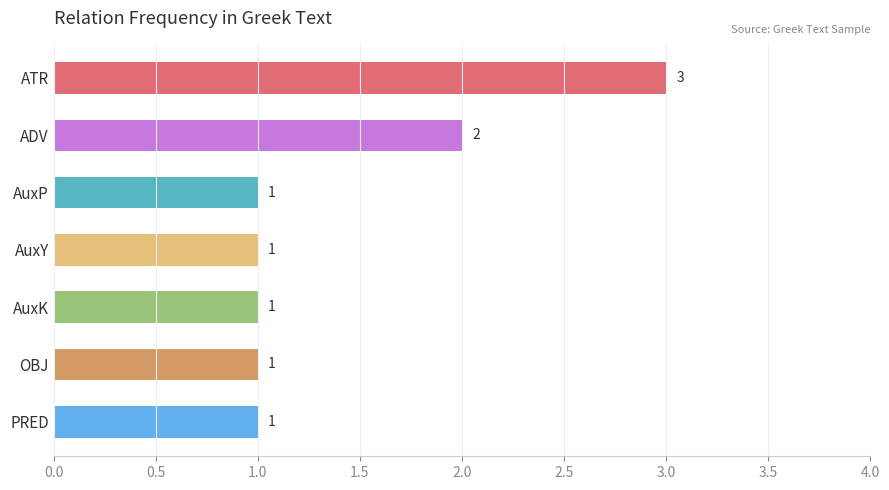

What is the minimum value shown in the chart?

1